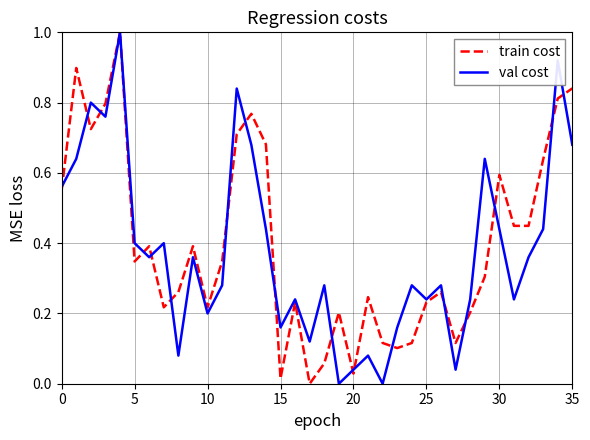

What is the greatest value displayed?

1.0